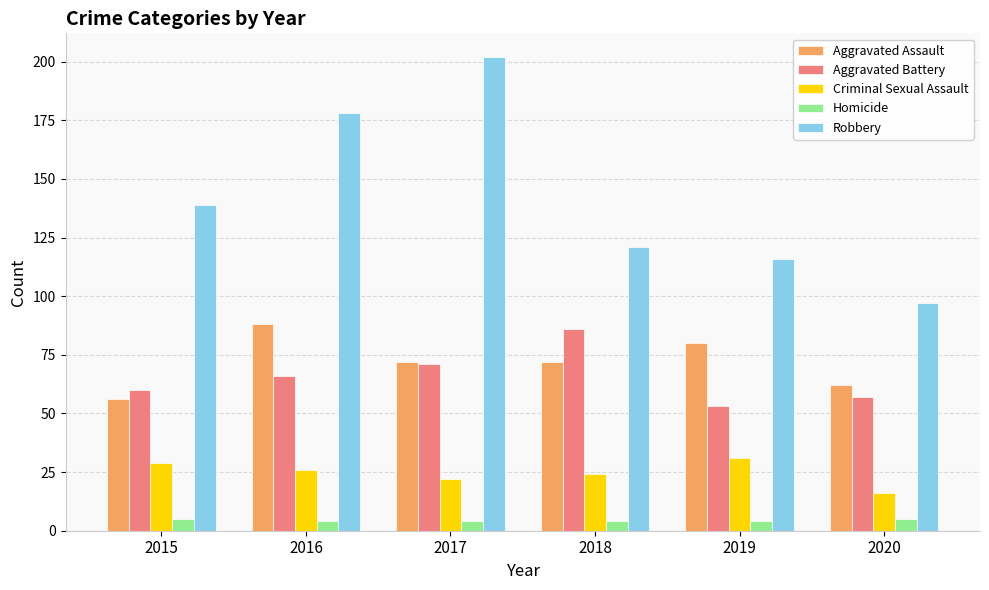

What is the sum of all Aggravated Battery values?

393